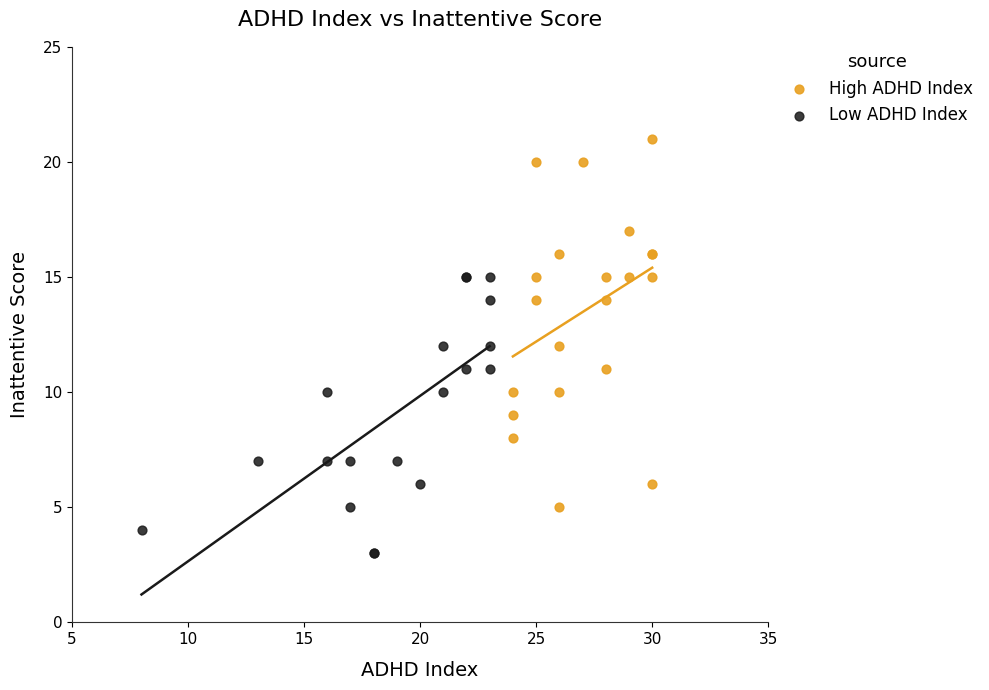

What are all the series names shown in the legend?

High ADHD Index, Low ADHD Index